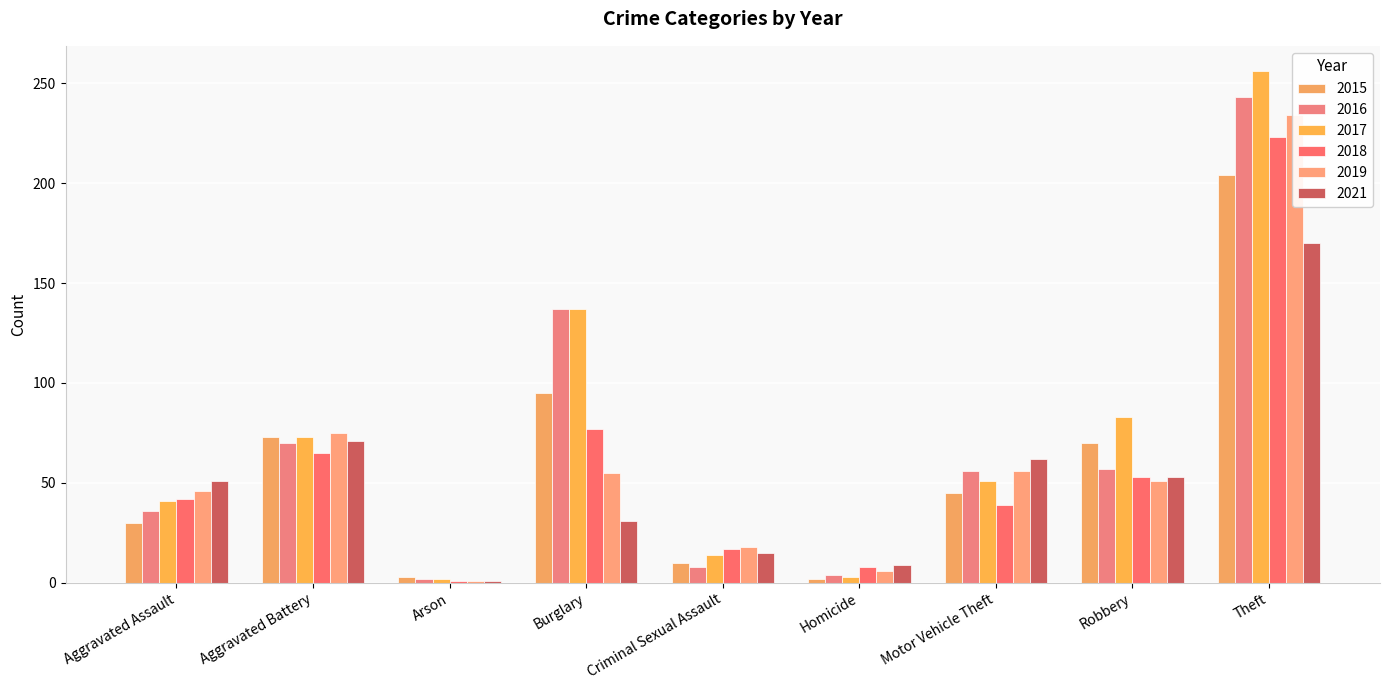

At Aggravated Battery, list the series in order from smallest to largest.

2018, 2016, 2021, 2015, 2017, 2019